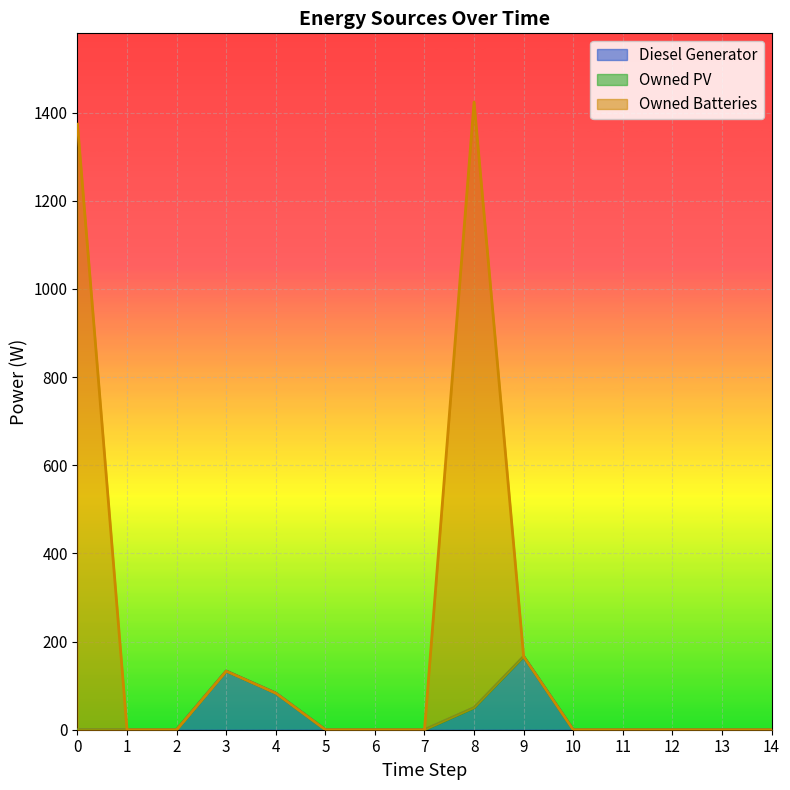

What is the maximum value for Diesel Generator?

166.0